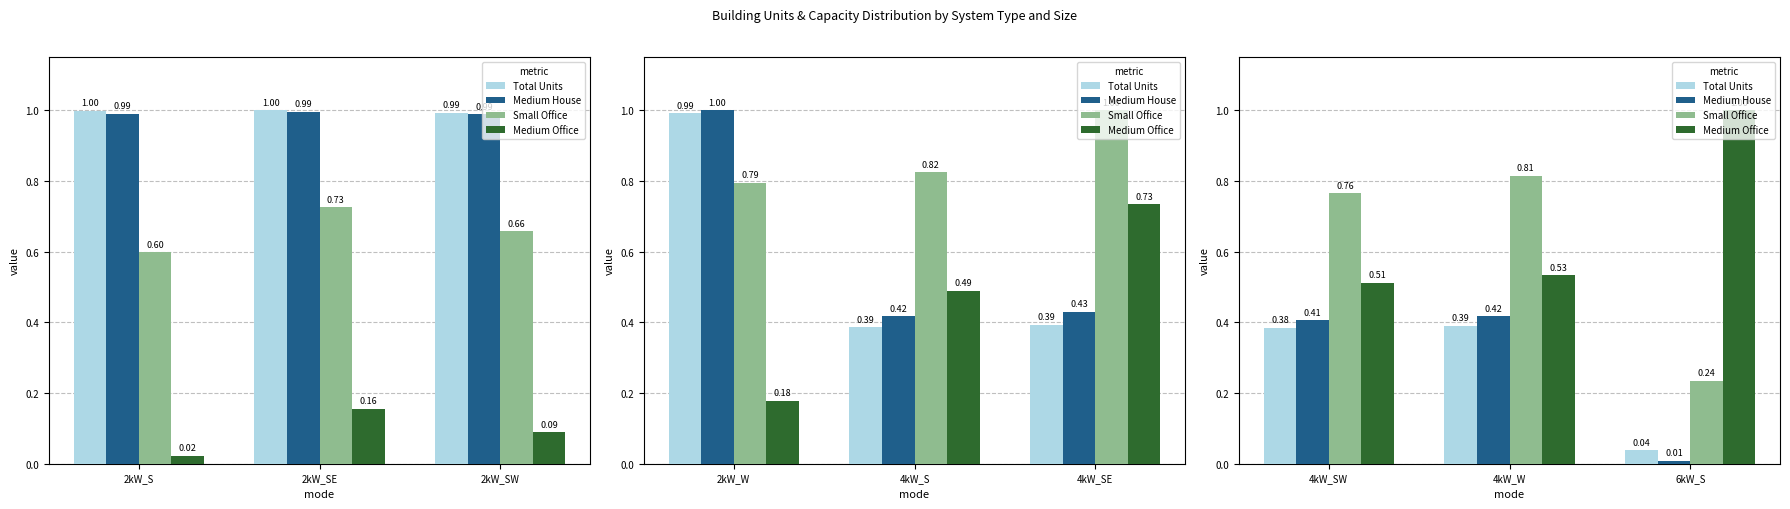

How many bars are there in each group?

4